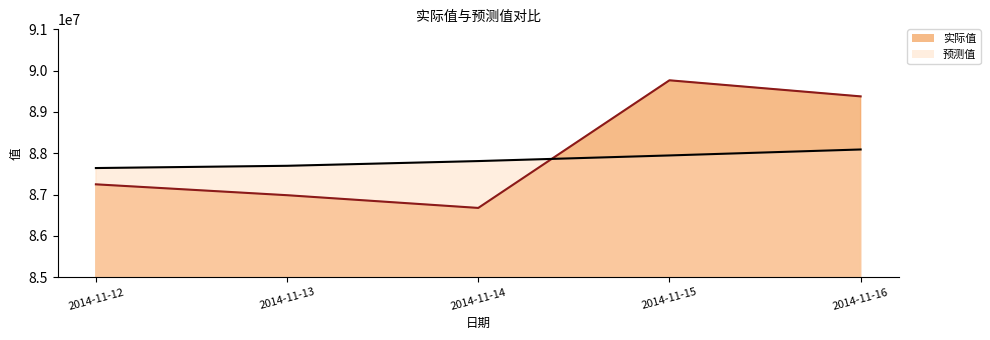

What is the greatest value displayed?

89766600.0